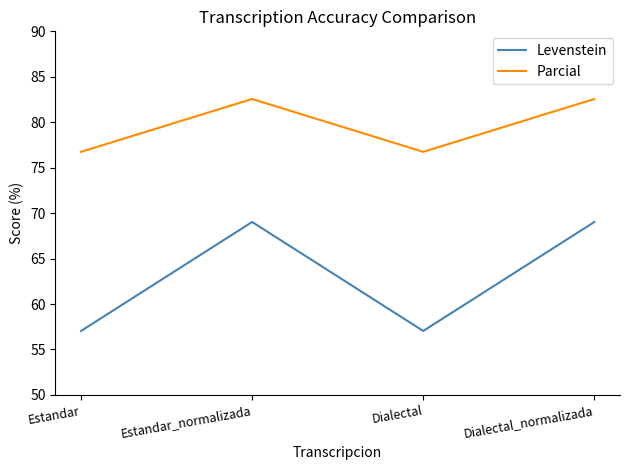

True or false: Levenstein and Parcial cross at least once.

False